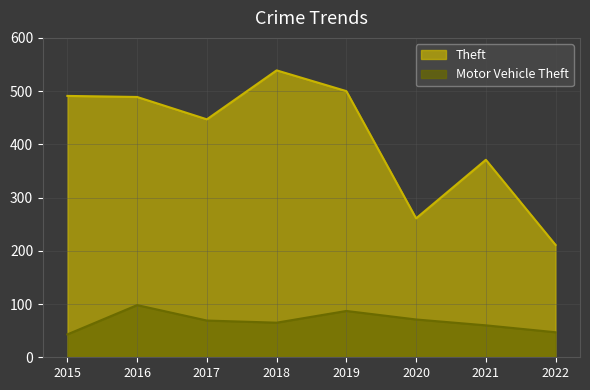

What is the highest value of the Theft series?

539